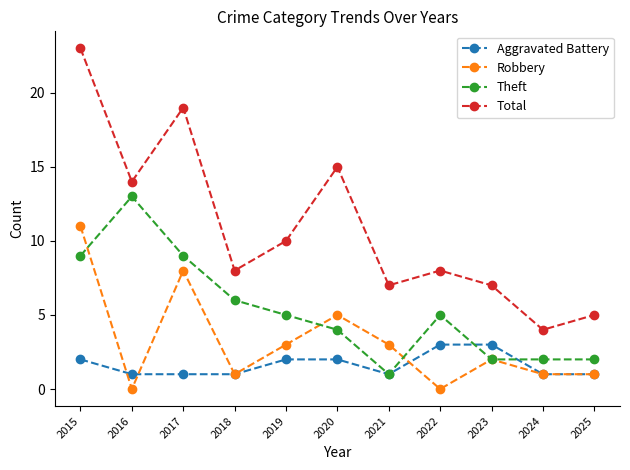

Rank the series by their maximum value, from highest to lowest.

Total, Theft, Robbery, Aggravated Battery